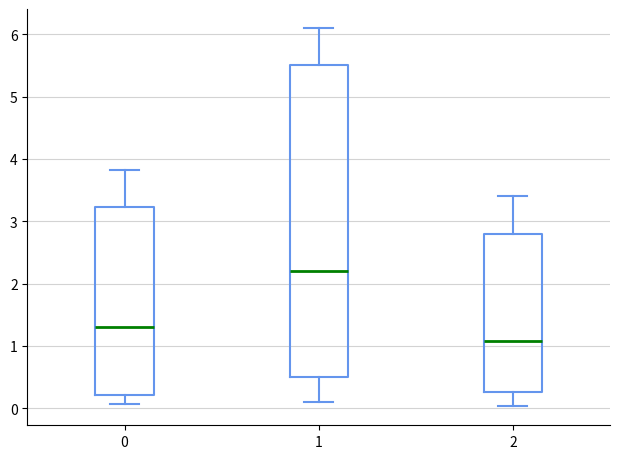

Which box's median line is the lowest?

2